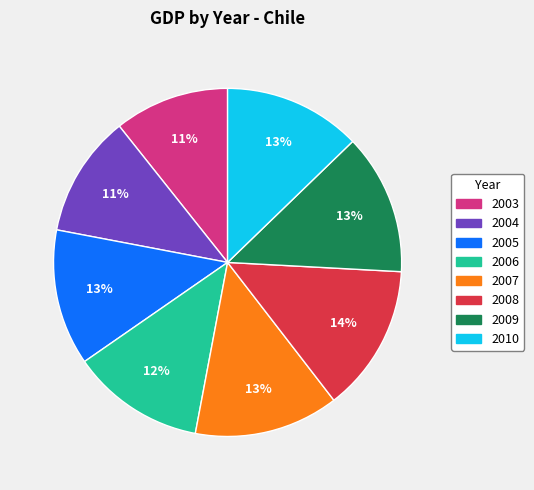

The 2009 slice represents 26% of the pie. True or false?

False